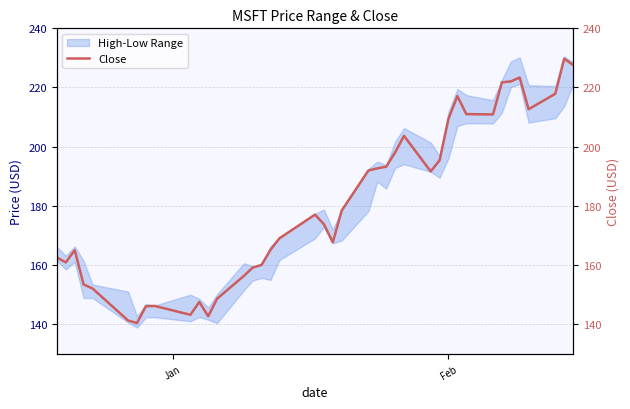

What is the greatest value displayed?

229.7